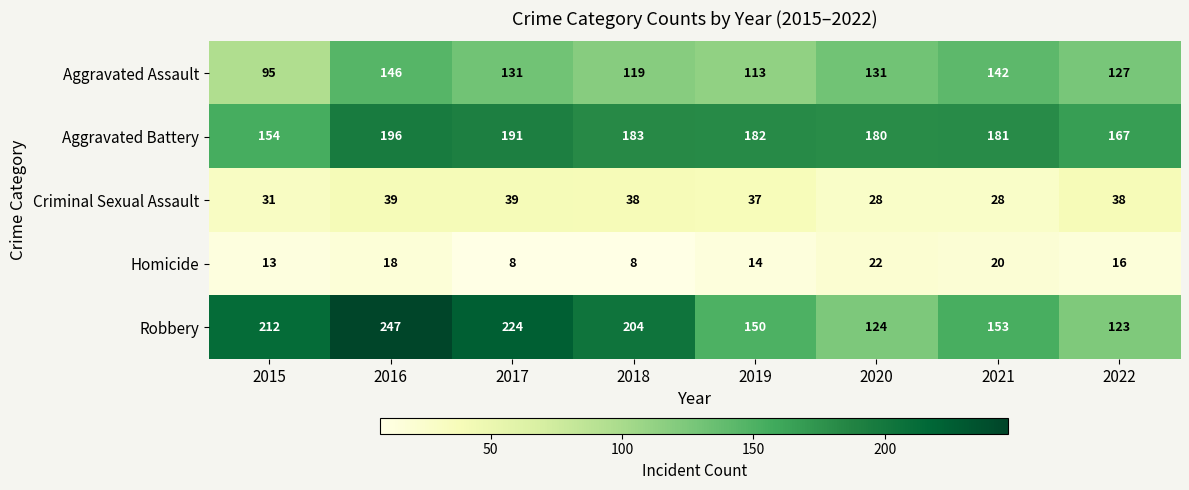

At which category does the chart reach its peak across all series?

2016